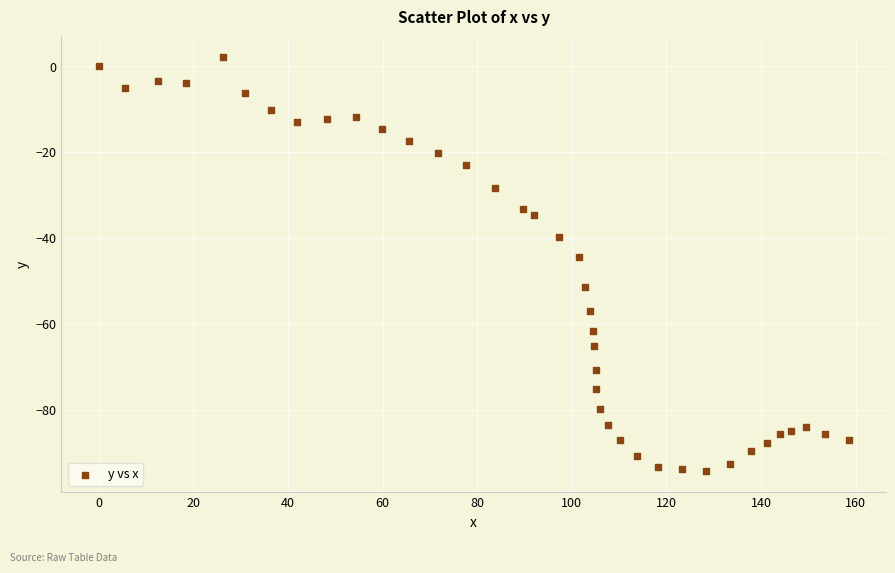

What Y value in the scatter plot is closest to -46?

-44.5